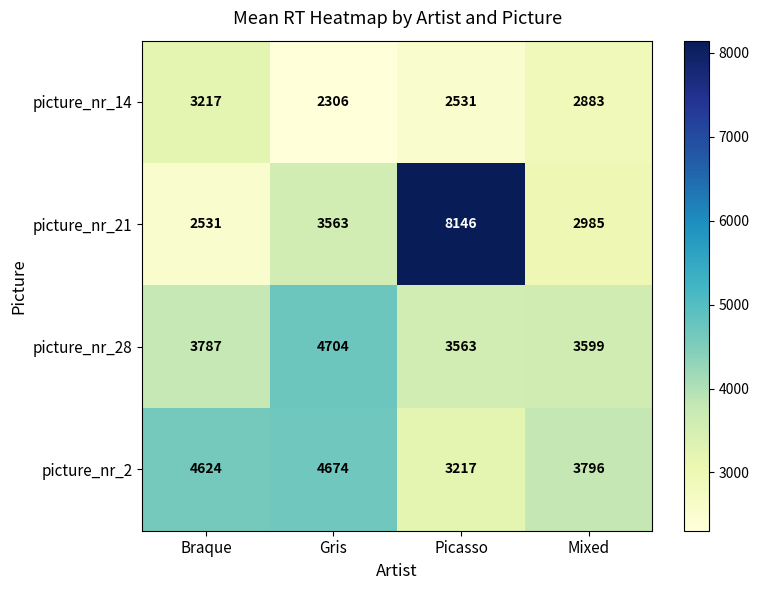

Reading left to right, what are all the values shown in this chart?

picture_nr_14: 3217	2306	2531	2883
picture_nr_21: 2531	3563	8146	2985
picture_nr_28: 3787	4704	3563	3599
picture_nr_2: 4624	4674	3217	3796